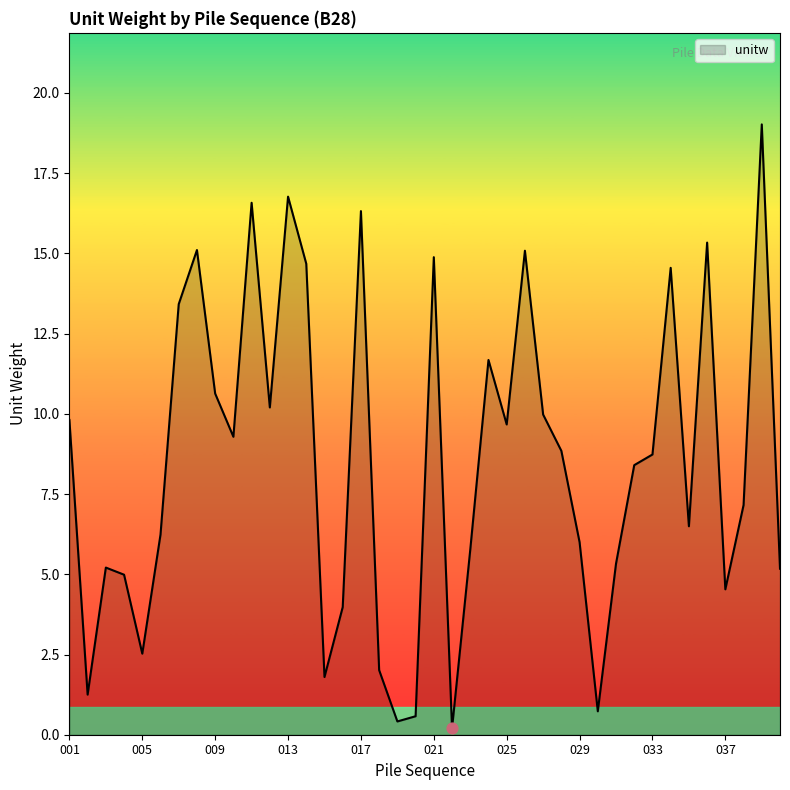

Does the chart have visible grid lines?

No